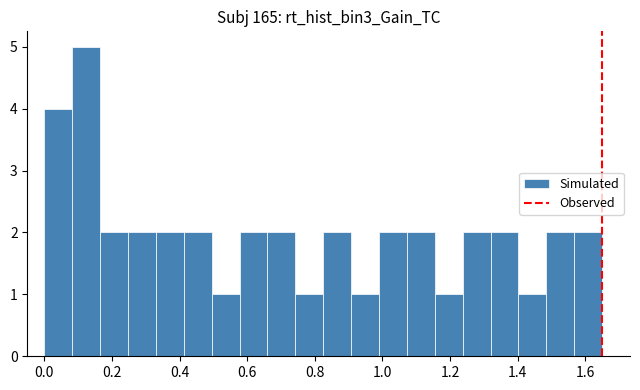

Reading left to right, transcribe this chart: for each bar, give the range it covers on the x-axis and its height. Neither the bar edges nor the heights are printed on the chart, so give them approximately, as read against the axes.

0.00 to 0.08: 4
0.08 to 0.16: 5
0.16 to 0.24: 2
0.24 to 0.34: 2
0.34 to 0.42: 2
0.42 to 0.50: 2
0.50 to 0.58: 1
0.58 to 0.66: 2
0.66 to 0.74: 2
0.74 to 0.82: 1
0.82 to 0.90: 2
0.90 to 1.00: 1
1.00 to 1.08: 2
1.08 to 1.16: 2
1.16 to 1.24: 1
1.24 to 1.32: 2
1.32 to 1.40: 2
1.40 to 1.48: 1
1.48 to 1.56: 2
1.56 to 1.66: 2